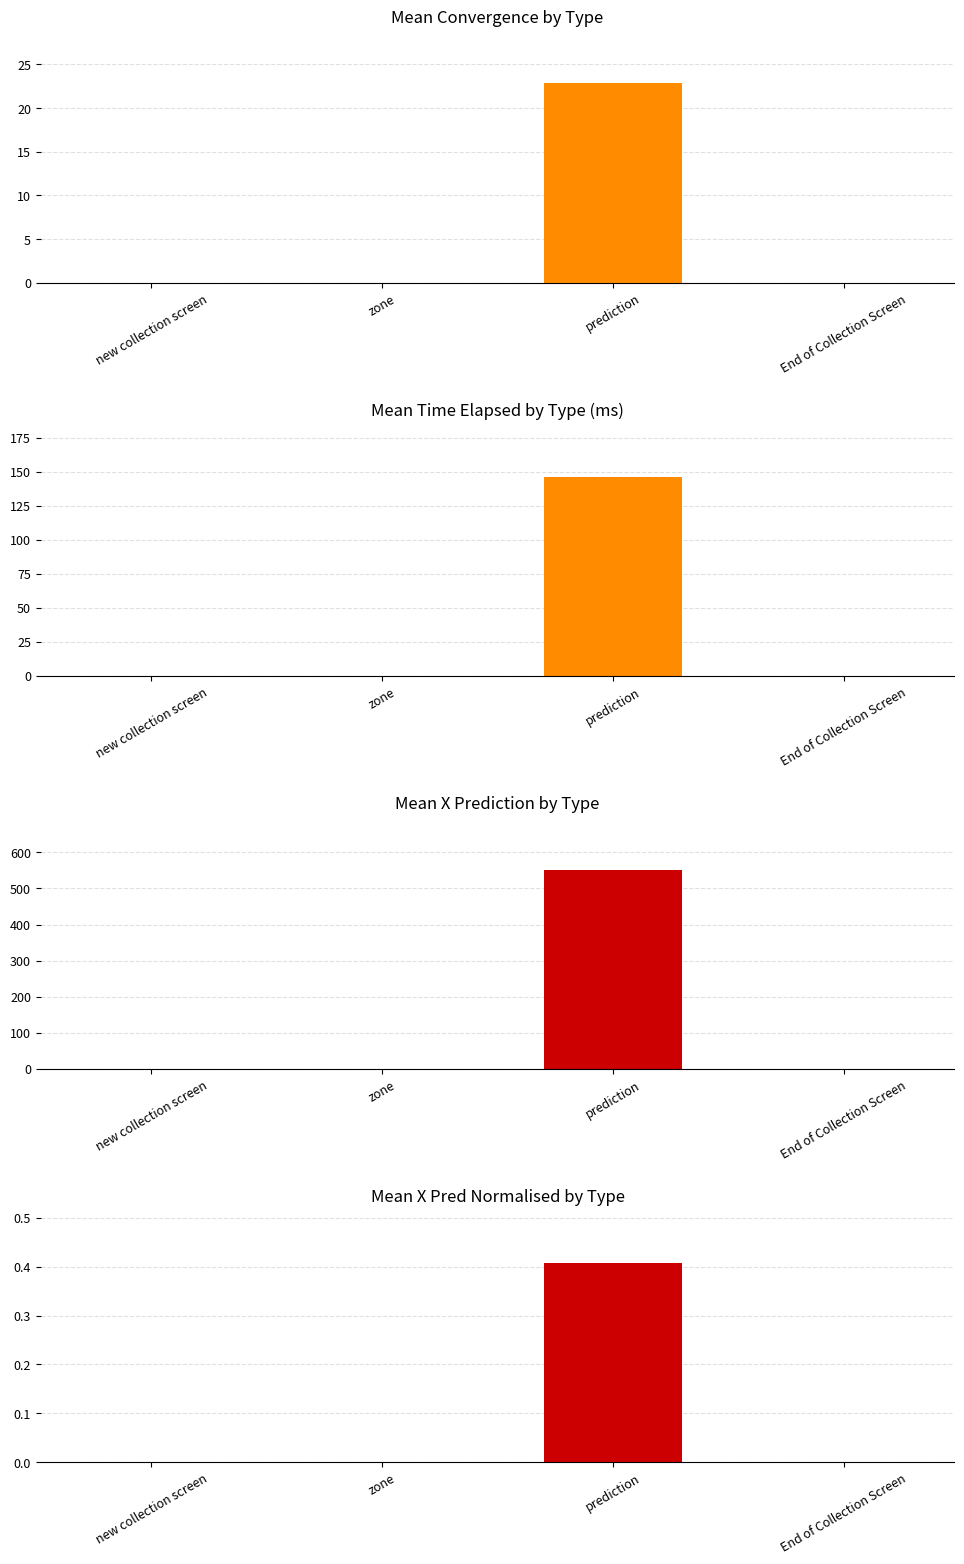

What position from the right is End of Collection Screen?

1